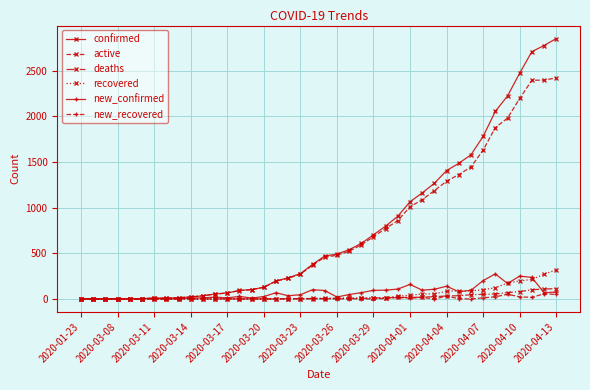

Which series has the widest spread of values?

confirmed